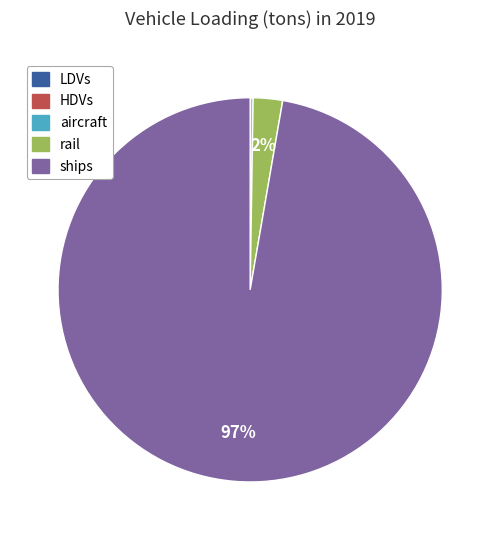

To the nearest percent, what is the average slice percentage?

20%